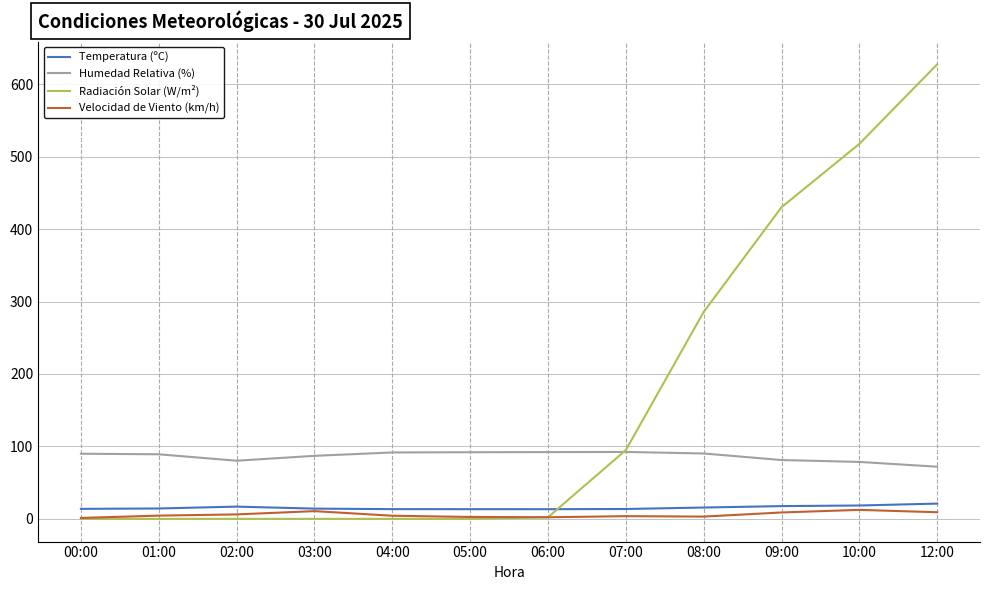

True or false: Humedad Relativa (%) and Temperatura (ºC) intersect in this chart.

False